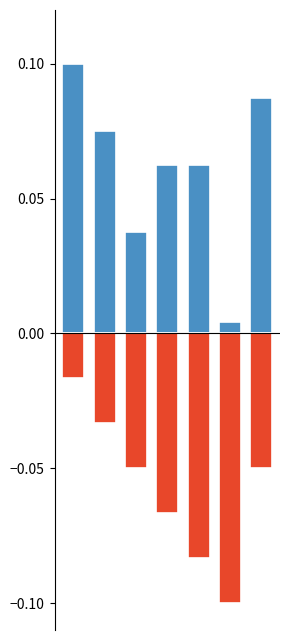

Which series has the largest total across all categories?

numeros_sorteados